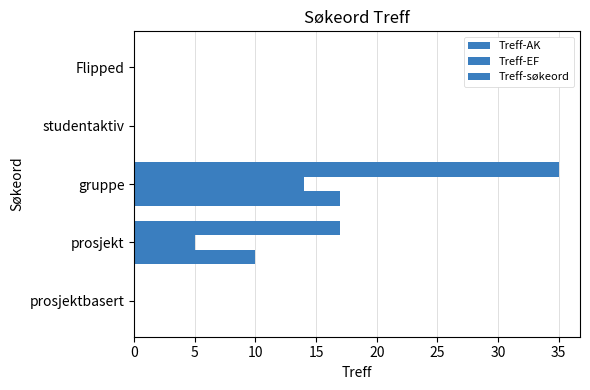

What is the maximum value shown in the chart?

35